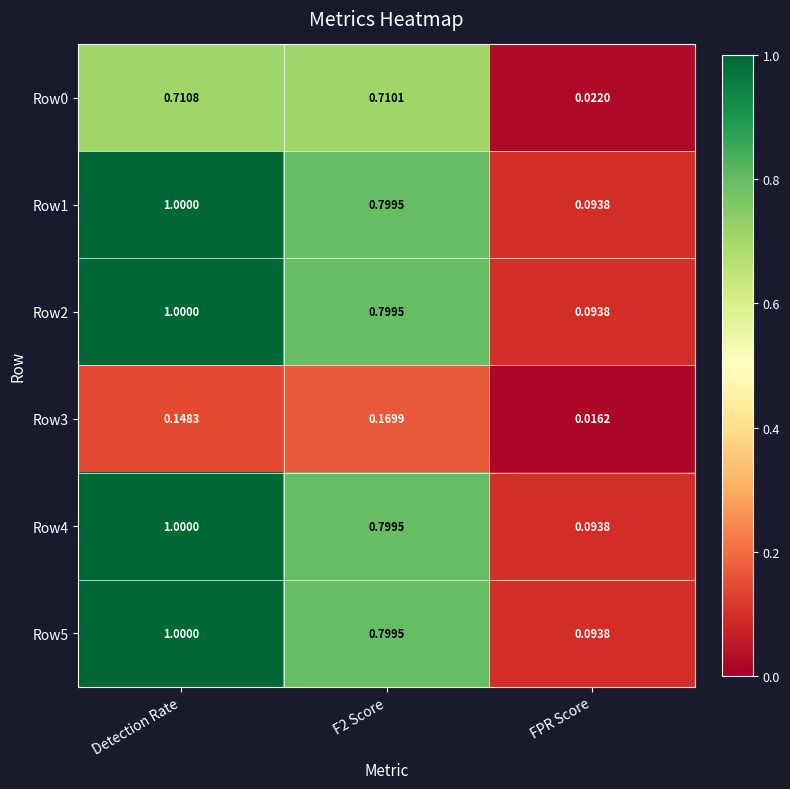

At which category is the sum across all series the highest?

Detection Rate